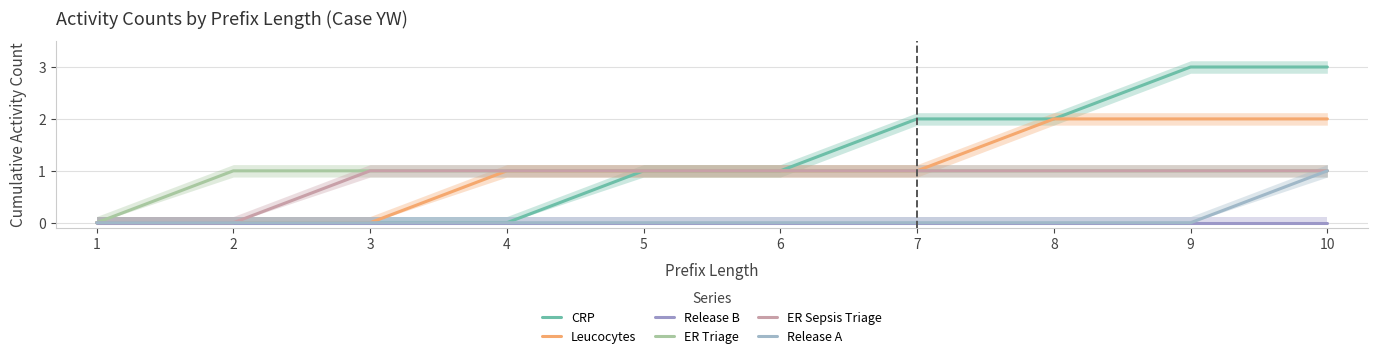

At 8, list the series in order from largest to smallest.

CRP, Leucocytes, ER Triage, ER Sepsis Triage, Release B, Release A